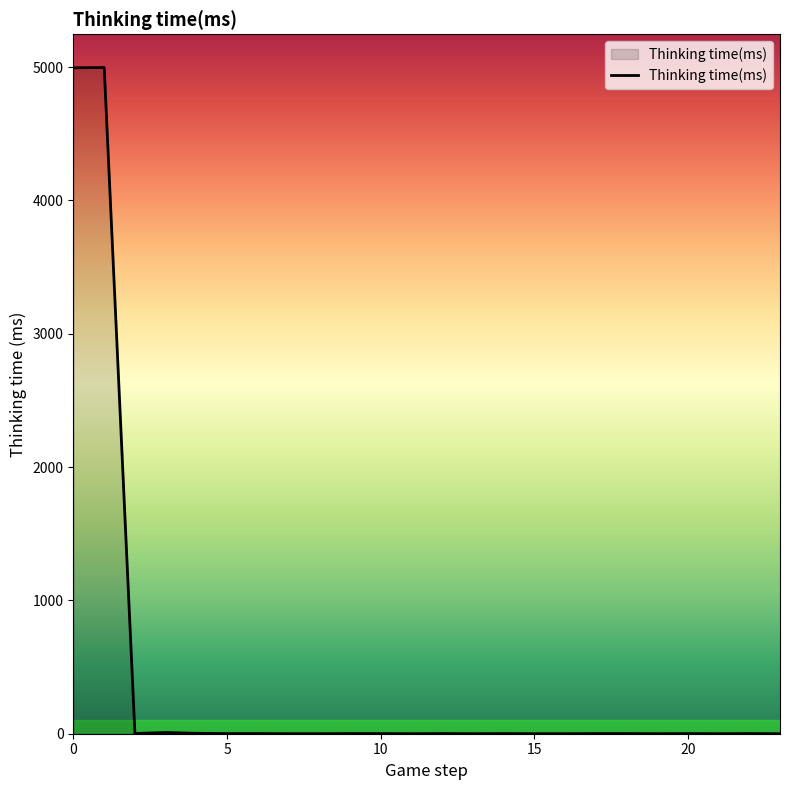

What is the maximum value shown in the chart?

4997